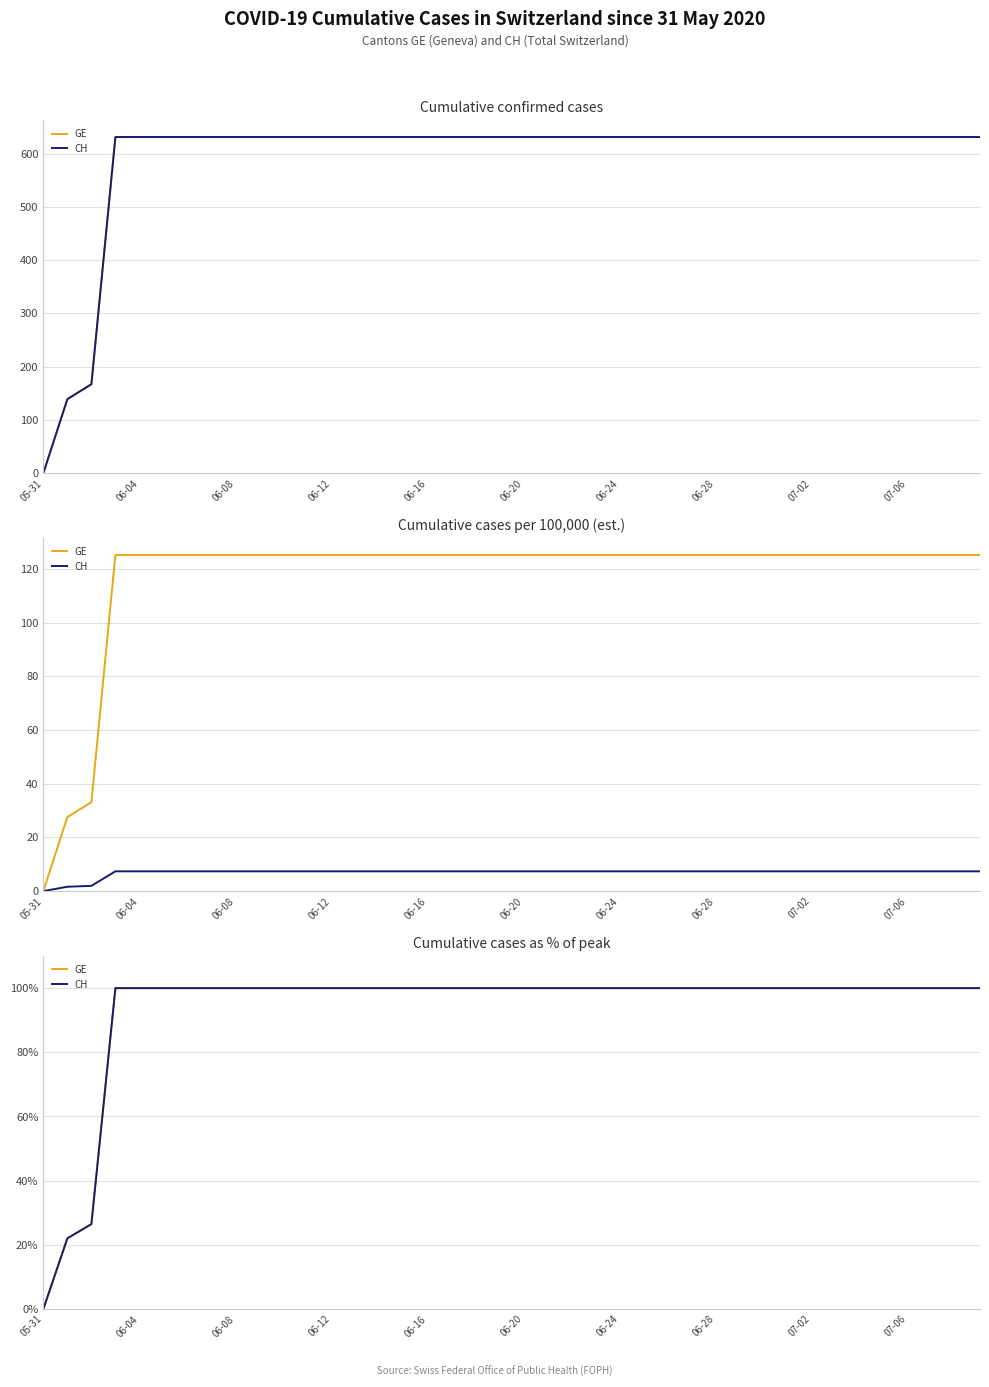

The value of GE at 06-04 is 34.4. True or false?

False